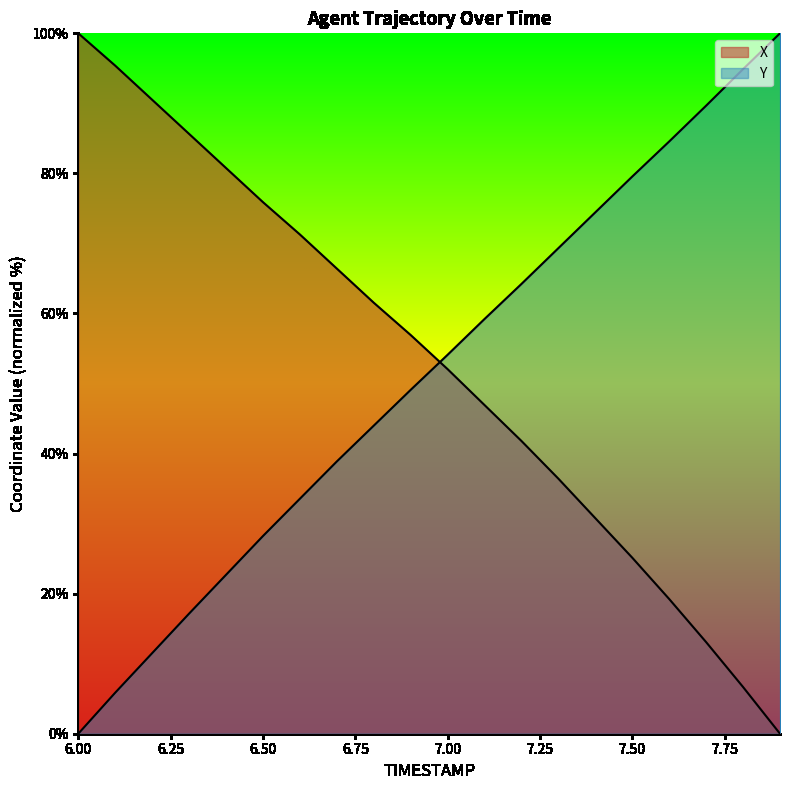

Between 7.2 and 6.7, which is larger?

6.7